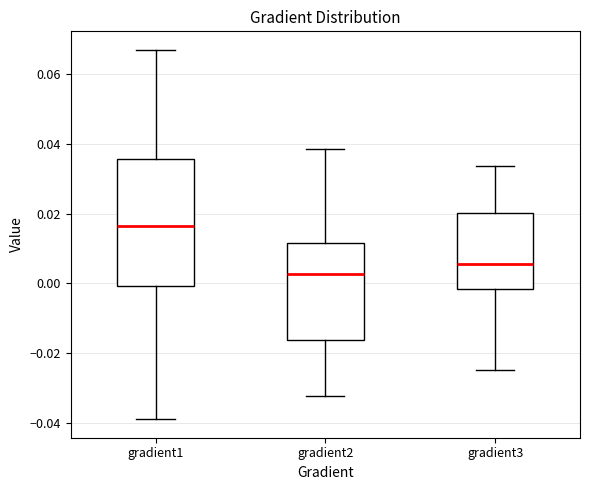

Reading left to right, transcribe this box plot: for each box, give where its median line is, the range the box spans, and where its two whiskers end, as read against the y-axis. The values are not printed on the chart, so give them approximately, as read against the axis.

gradient1: median 0.016, box 0.000 to 0.036, whiskers -0.038 to 0.066
gradient2: median 0.002, box -0.016 to 0.012, whiskers -0.032 to 0.038
gradient3: median 0.006, box -0.002 to 0.020, whiskers -0.024 to 0.034